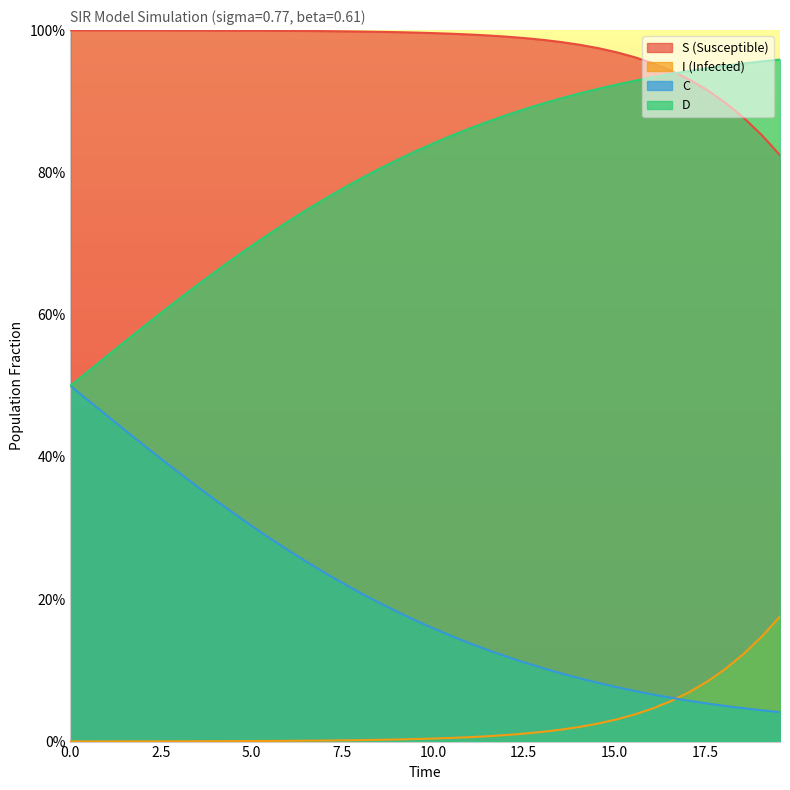

True or false: C and S cross at least once.

False